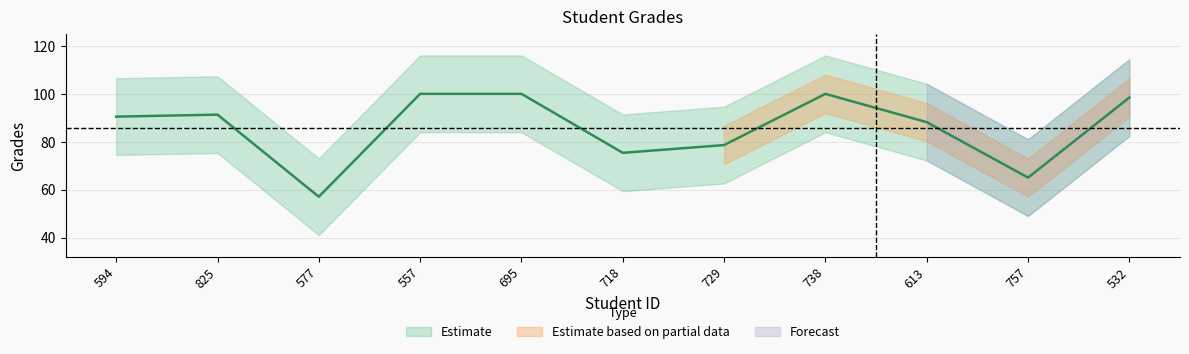

Reading right to left, extract all data points from this chart.

98.5	65.1	88.2	100.0	78.6	75.4	100.0	100.0	57.1	91.3	90.5